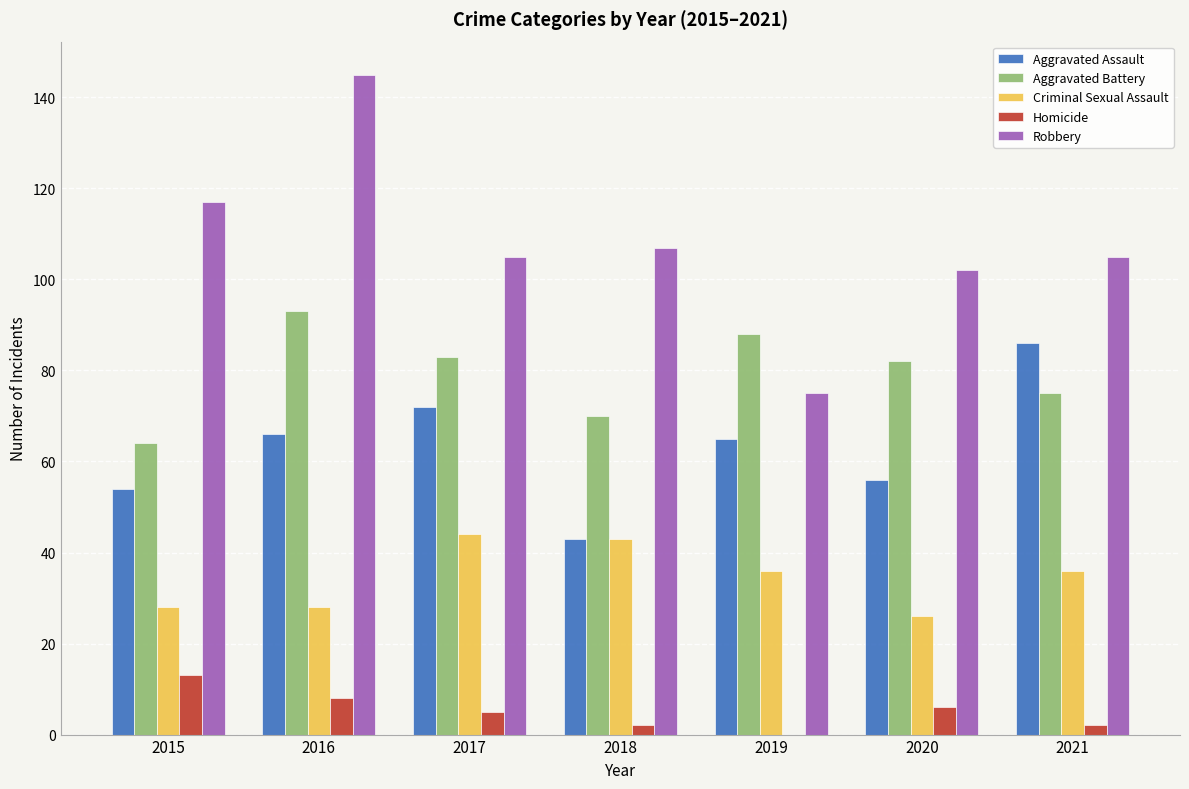

What is the maximum value for Aggravated Battery?

93